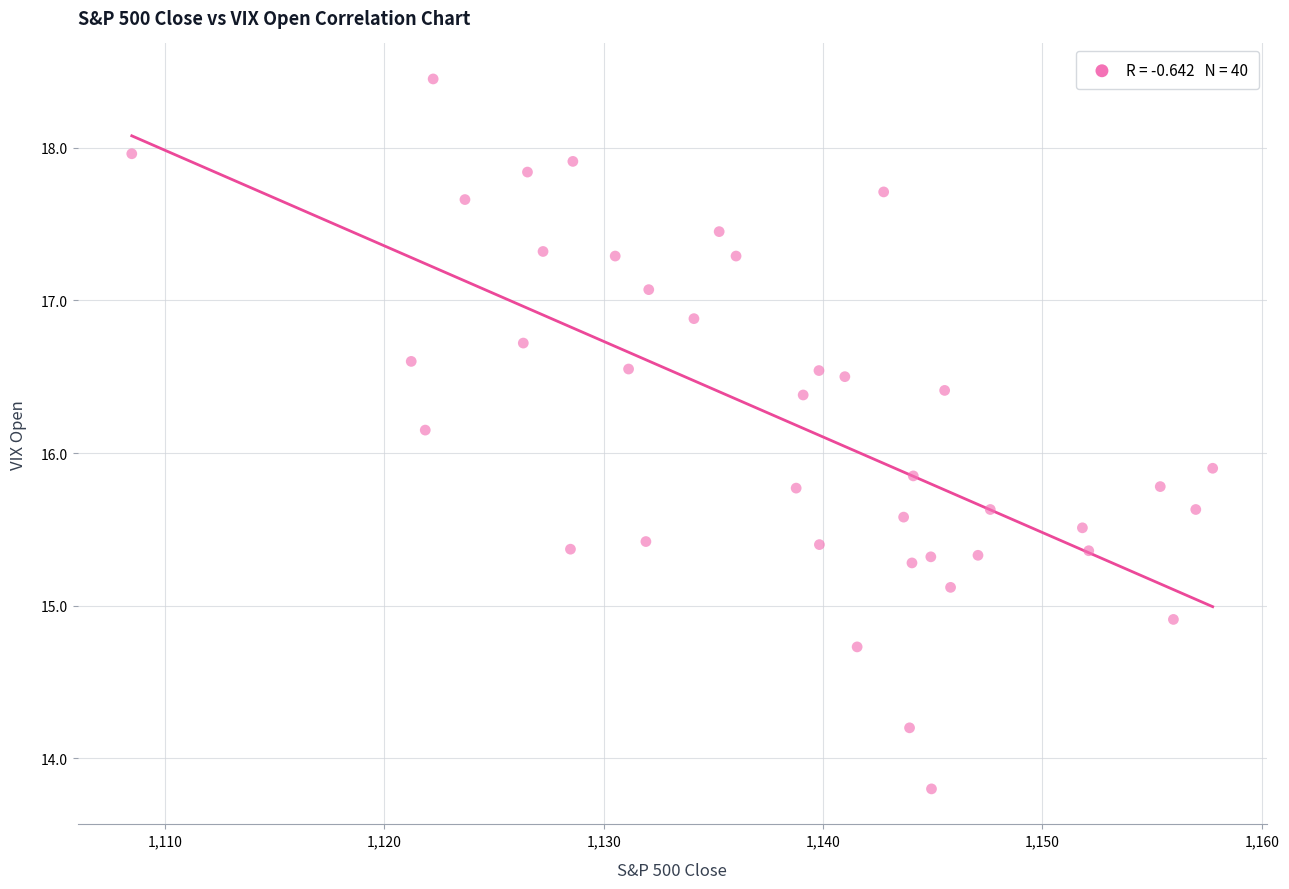

What is the range of X values (max minus min)?

49.3